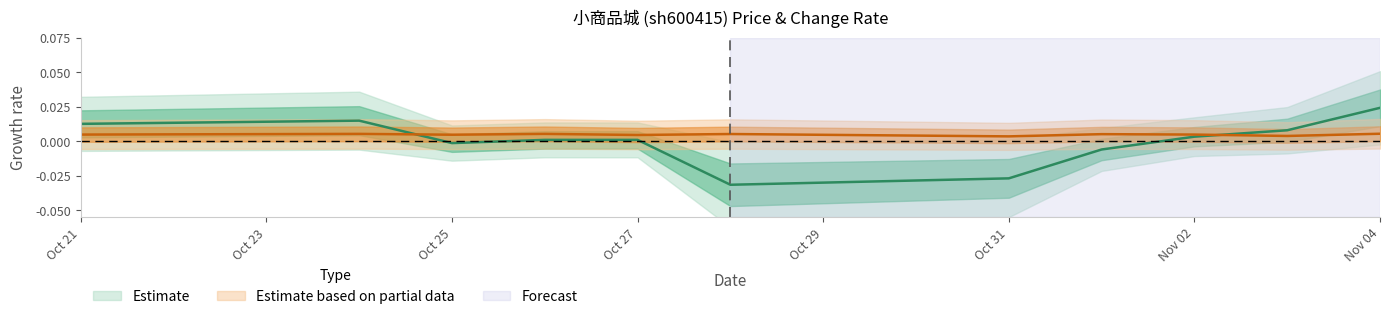

Where is the first local minimum for t_change?

Oct 25